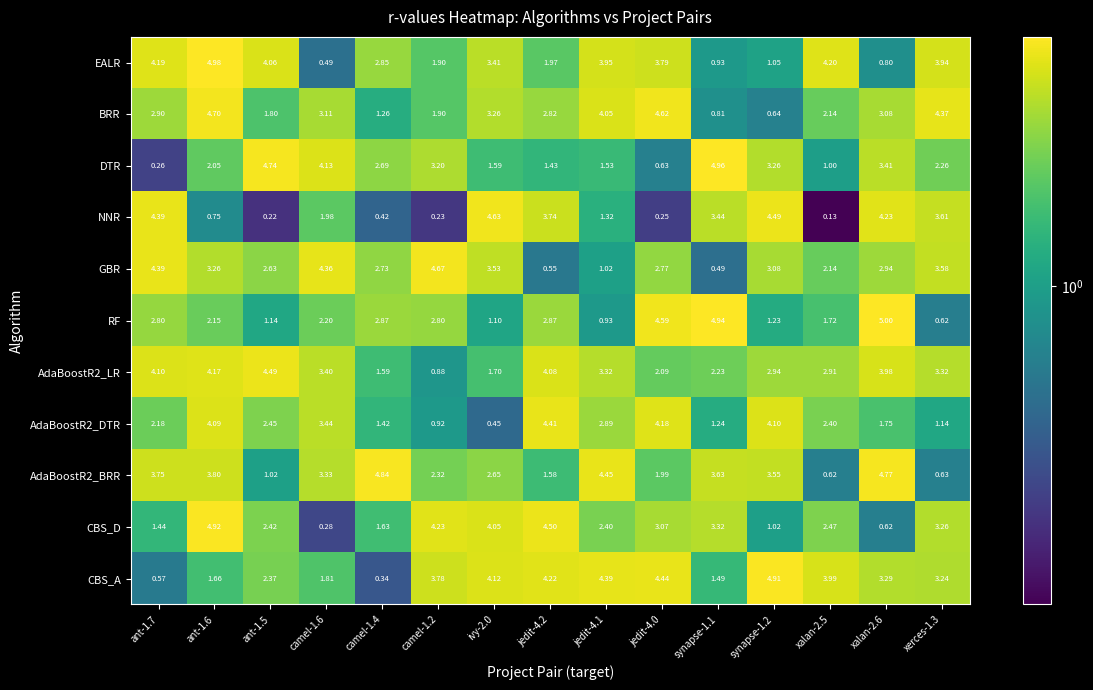

Is the value of RF at camel-1.6 greater than the value of AdaBoostR2_DTR at camel-1.2?

Yes